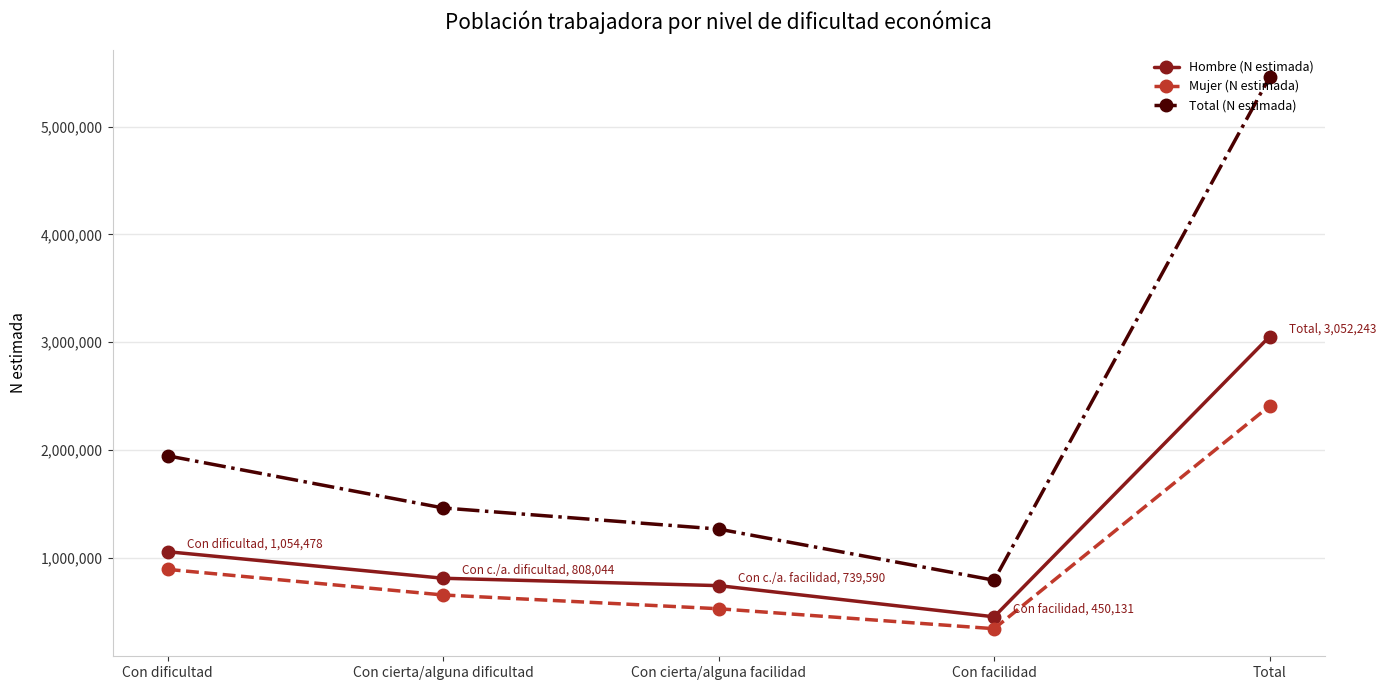

Reading right to left, extract all data points from this chart.

Hombre (N estimada): 3052243	450131	739590	808044	1054478
Mujer (N estimada): 2407712	339685	525021	652674	890332
Total (N estimada): 5460155	789816	1264611	1460718	1944810